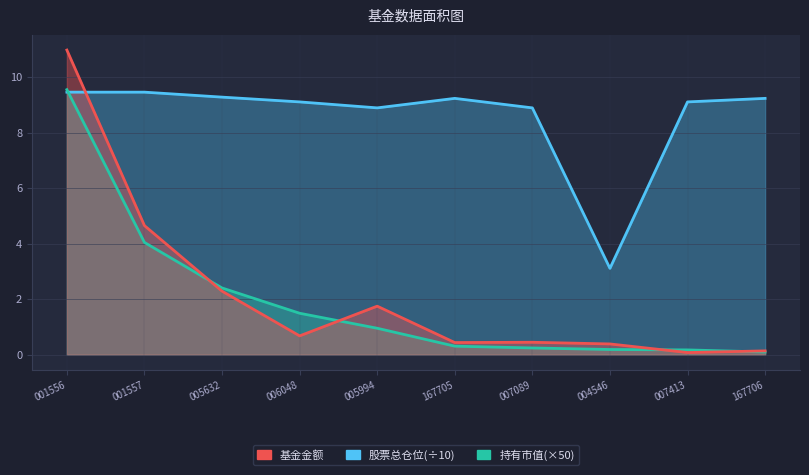

What is the value of the 基金金额 point at the 3rd from the left?

2.3